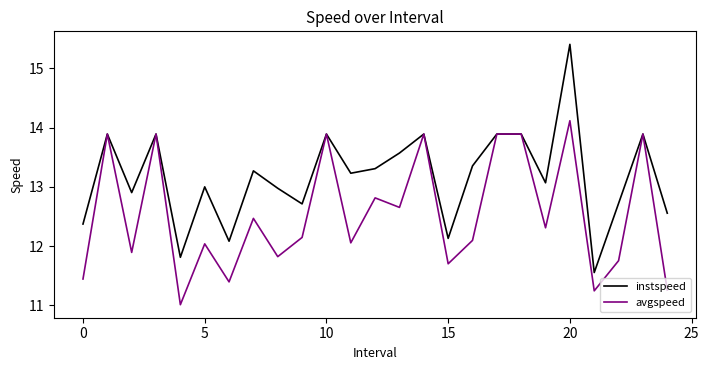

Which series has the largest total across all categories?

instspeed